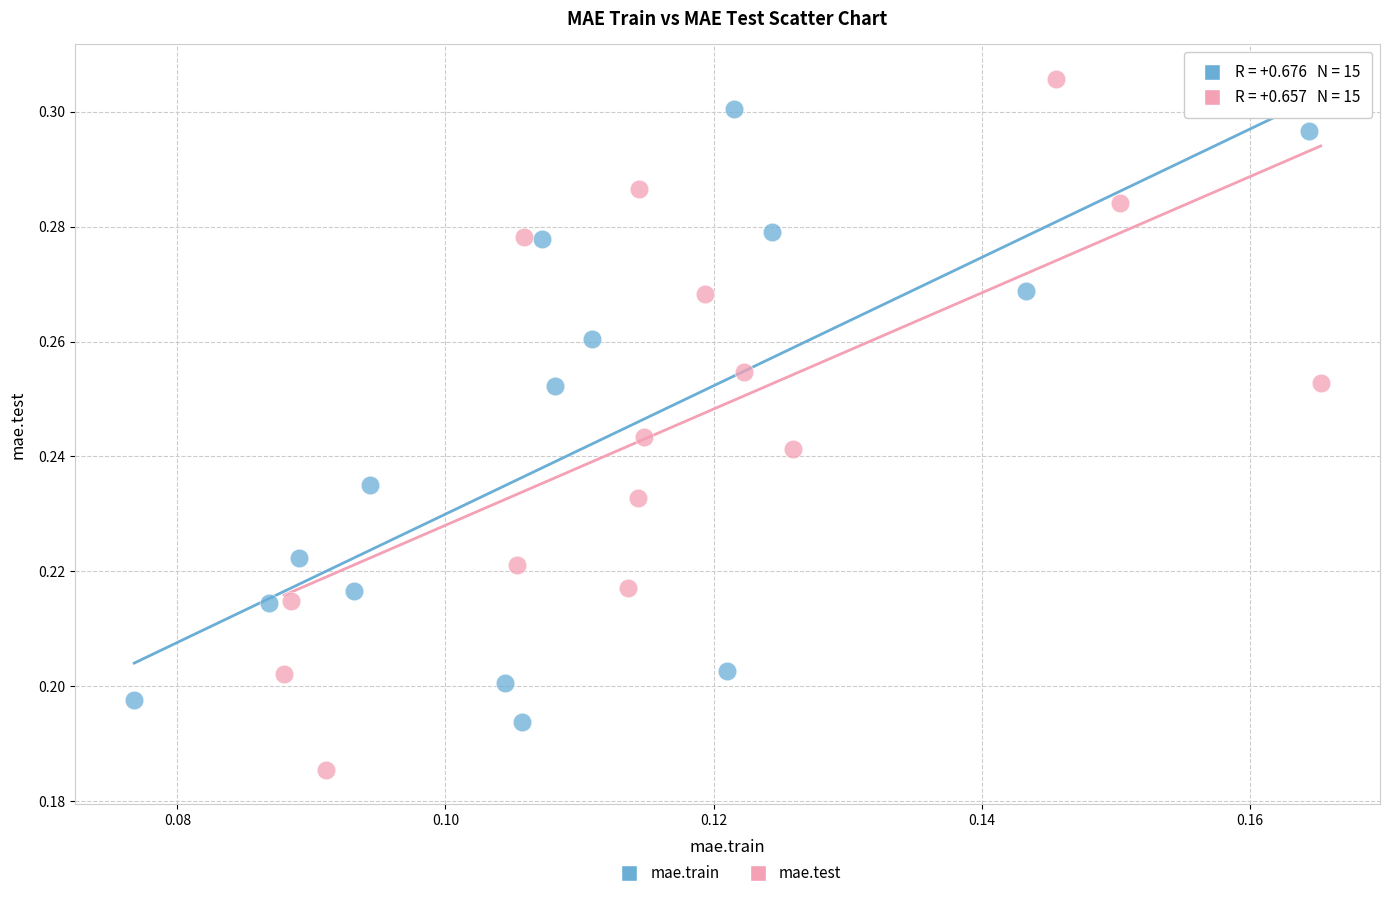

Which series has the largest Y range (max minus min)?

mae.test